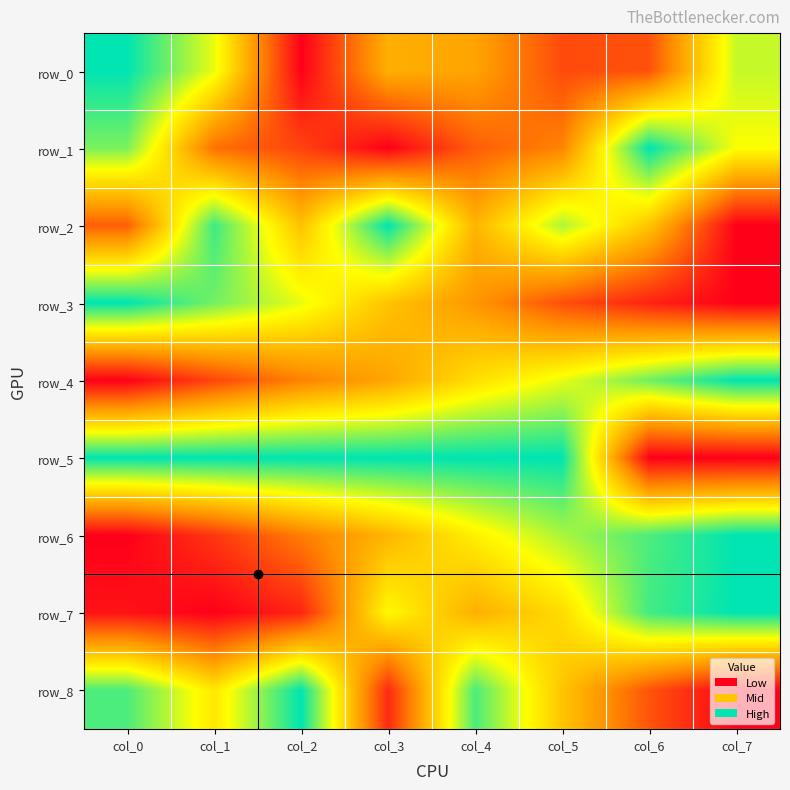

What is the total value across all series at col_2?

4.0